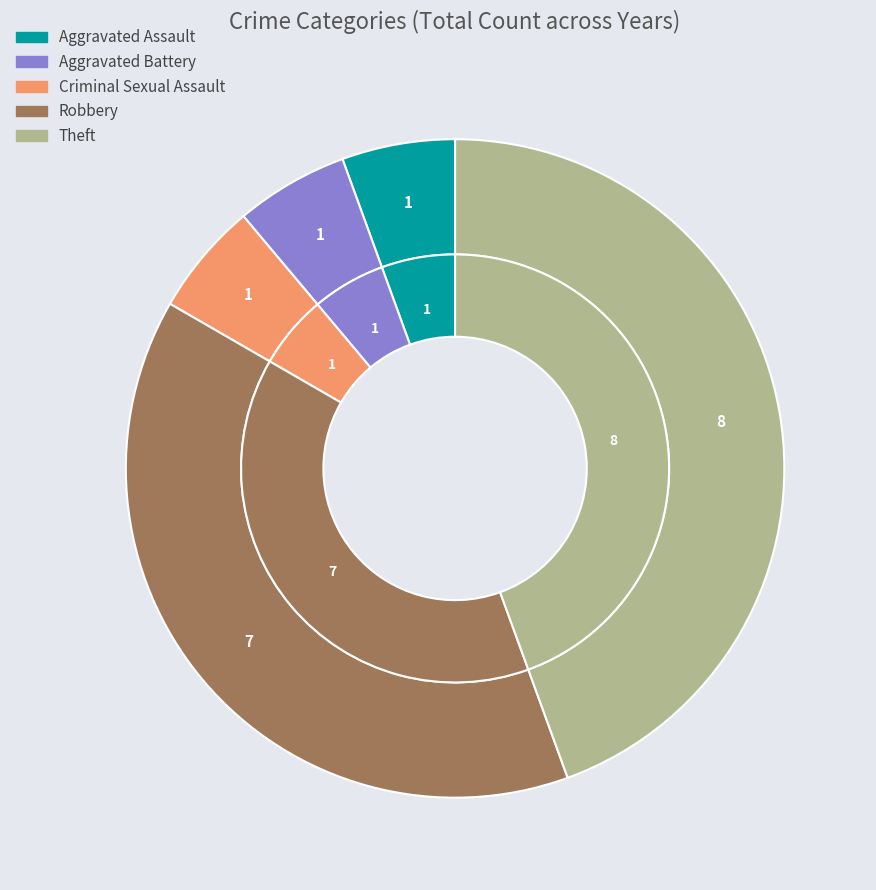

To the nearest percent, what portion does Robbery represent?

39%